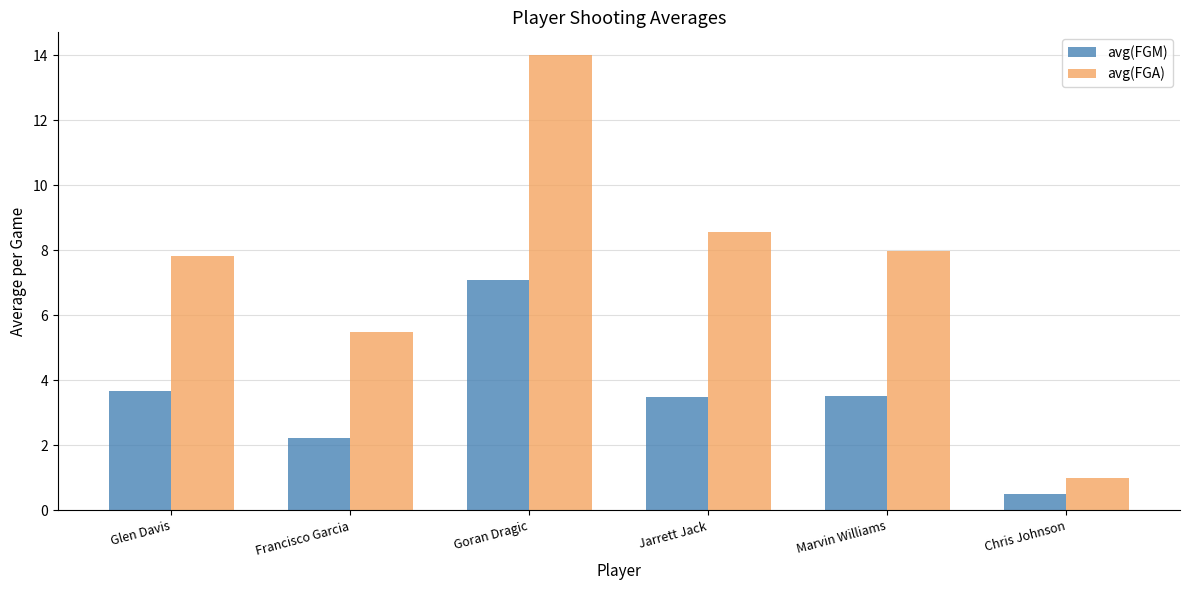

Reading left to right, list all the values displayed in this chart.

avg(FGM): Glen Davis=3.7	Francisco Garcia=2.2	Goran Dragic=7.1	Jarrett Jack=3.5	Marvin Williams=3.5	Chris Johnson=0.5
avg(FGA): Glen Davis=7.8	Francisco Garcia=5.5	Goran Dragic=14.0	Jarrett Jack=8.5	Marvin Williams=8.0	Chris Johnson=1.0